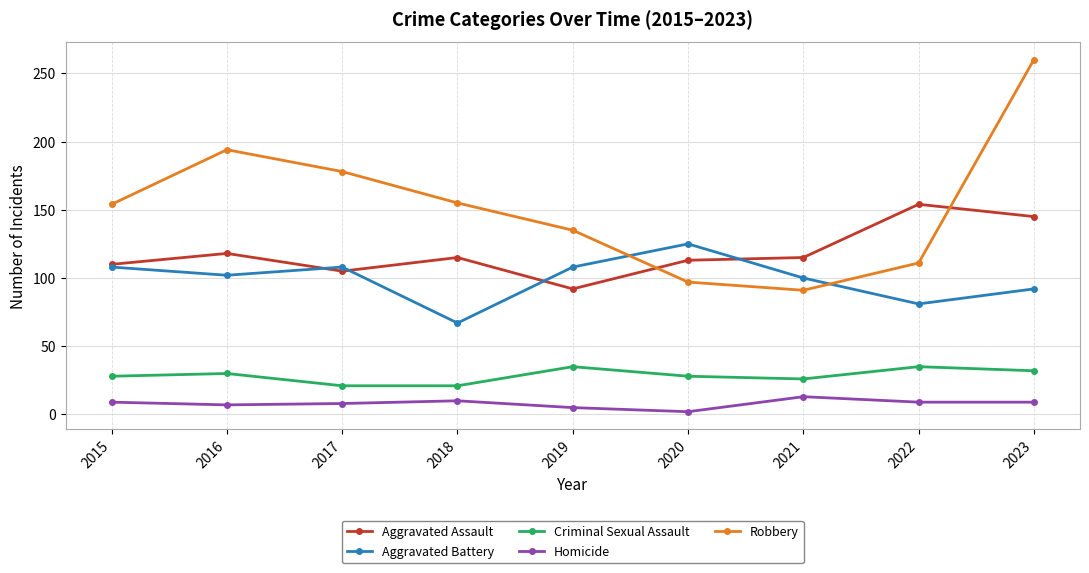

What is the minimum value for Criminal Sexual Assault?

21